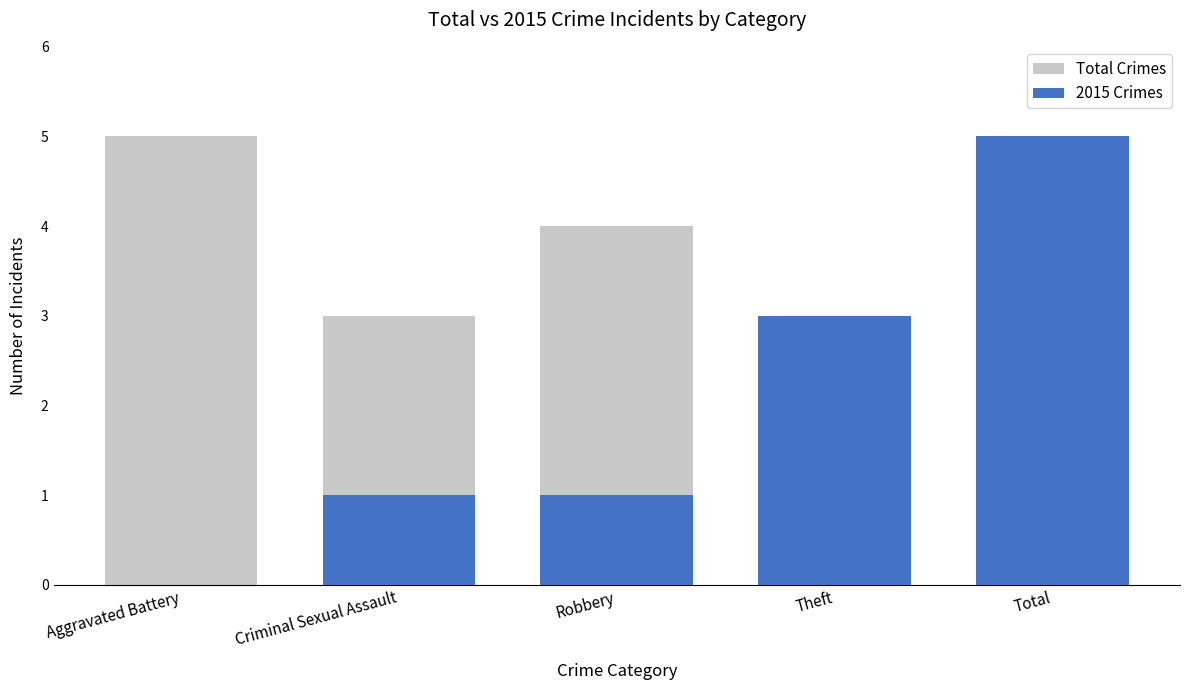

What is the greatest value displayed?

5